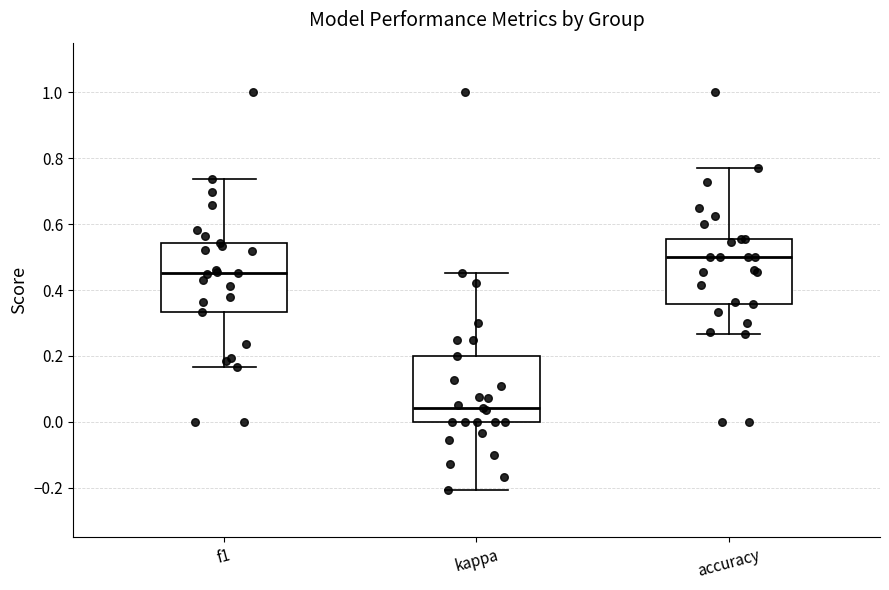

Reading left to right, transcribe this box plot: for each box, give where its median line is, the range the box spans, and where its two whiskers end, as read against the y-axis. The values are not printed on the chart, so give them approximately, as read against the axis.

f1: median 0.46, box 0.34 to 0.54, whiskers 0.16 to 0.74
kappa: median 0.04, box 0.00 to 0.20, whiskers -0.20 to 0.46
accuracy: median 0.50, box 0.36 to 0.56, whiskers 0.26 to 0.76